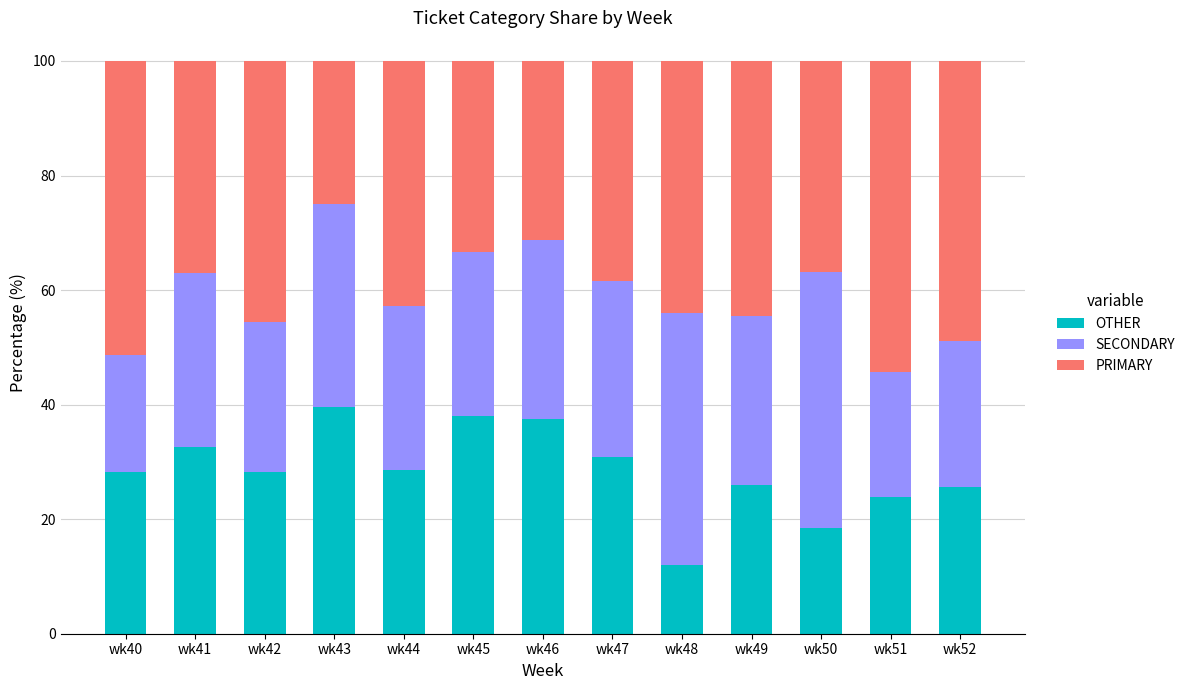

What is the difference between the second highest and second lowest values in the OTHER series?

19.7